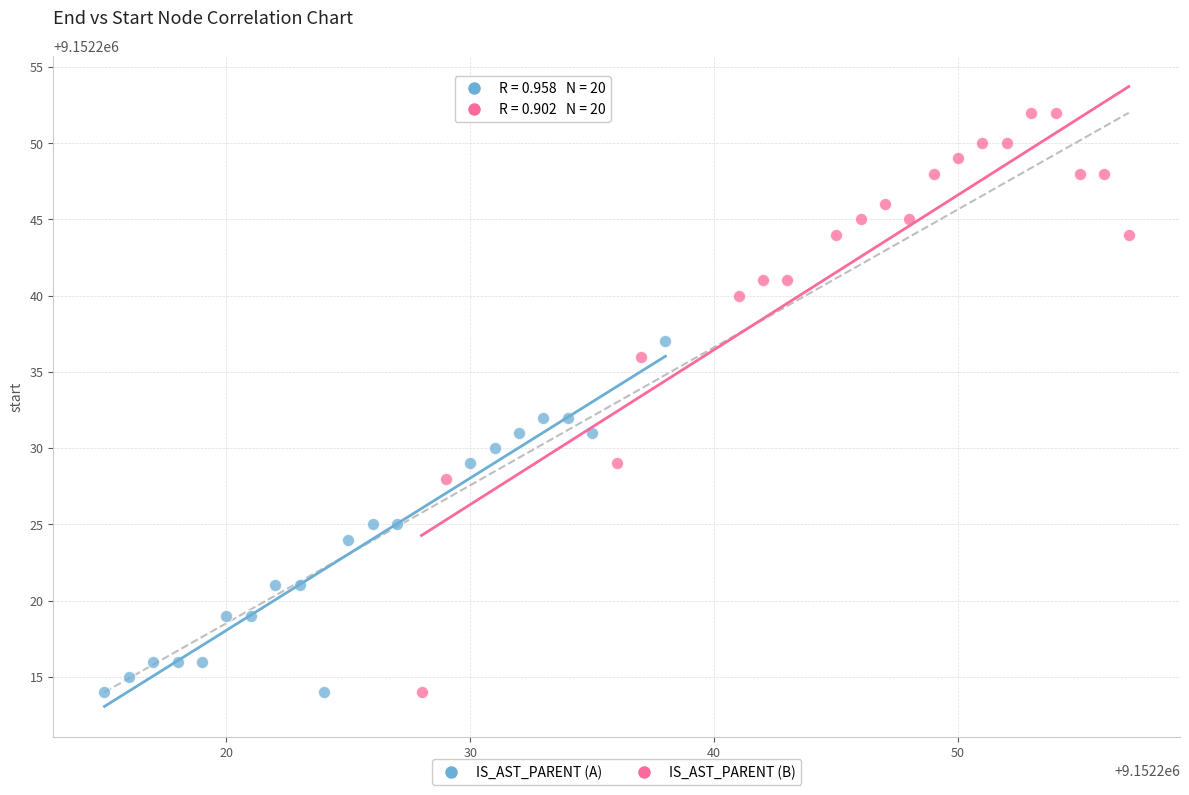

Which series reaches the maximum Y coordinate?

IS_AST_PARENT (B)